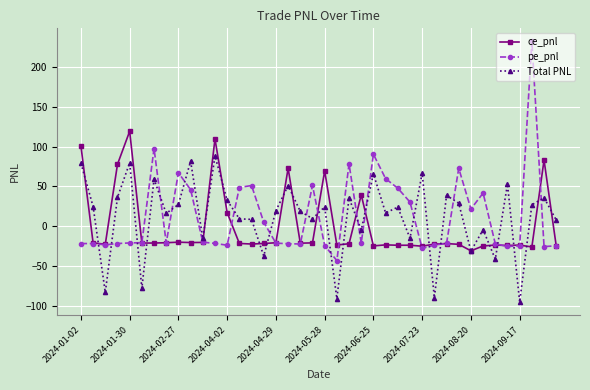

What is the highest value of the ce_pnl series?

119.2